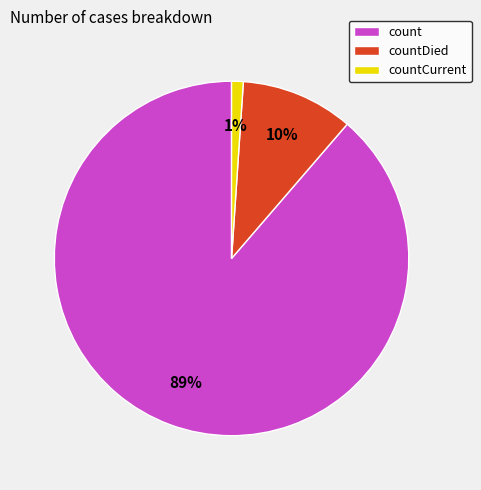

What is the smallest slice in the pie chart?

countCurrent